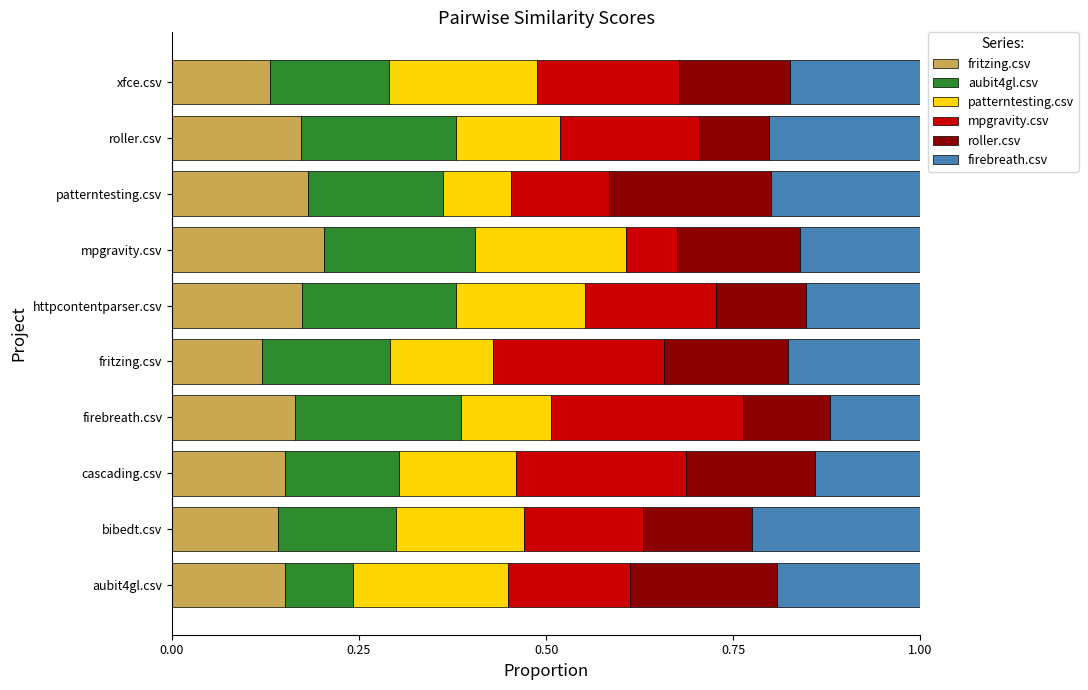

How many fritzing.csv values are between 0 and 1?

10